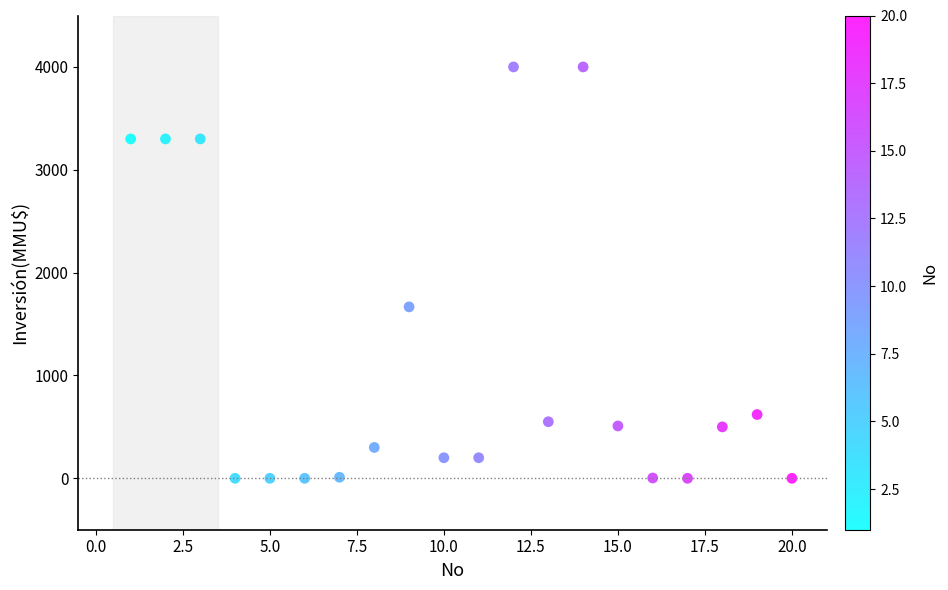

What Y value in the scatter plot is closest to 2000?

1667